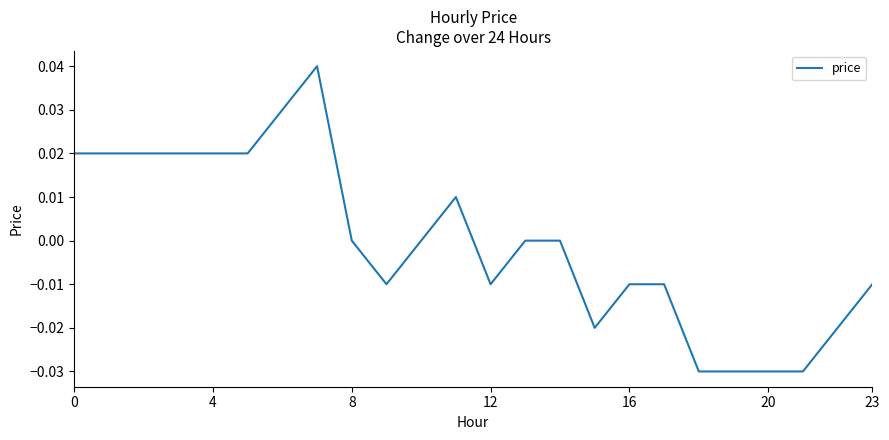

How many points are lower than both their immediate neighbors (excluding endpoints)?

3